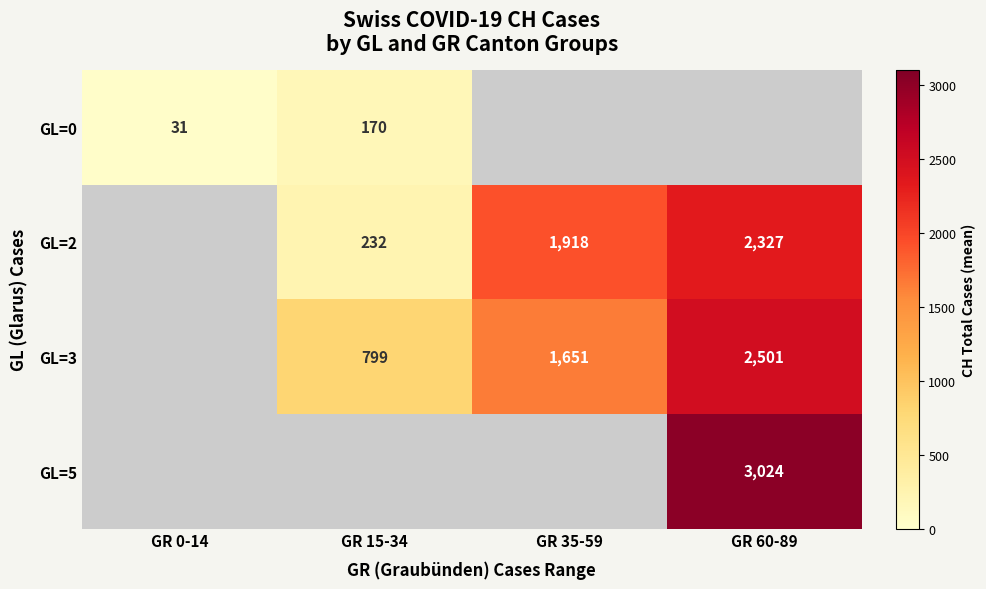

How many positive values does the GL=3 series have?

3